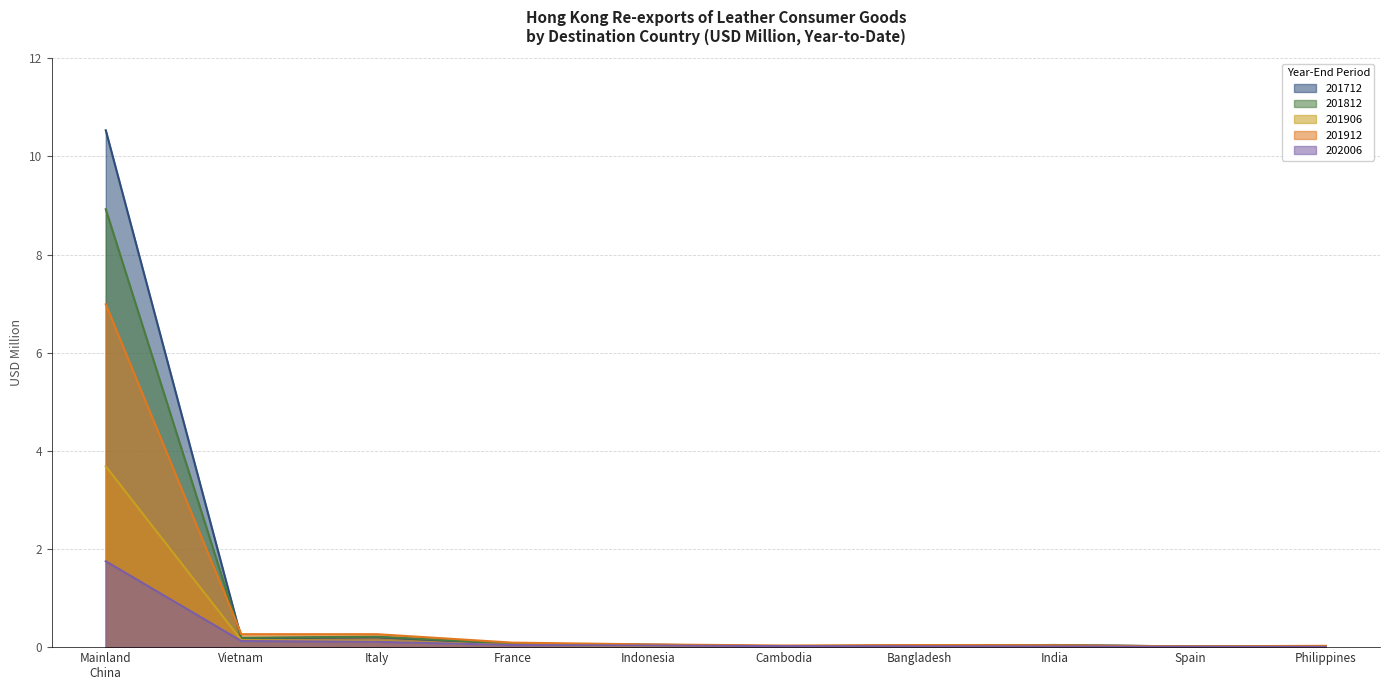

What is the difference between the second highest and minimum values in the 201812 series?

0.2